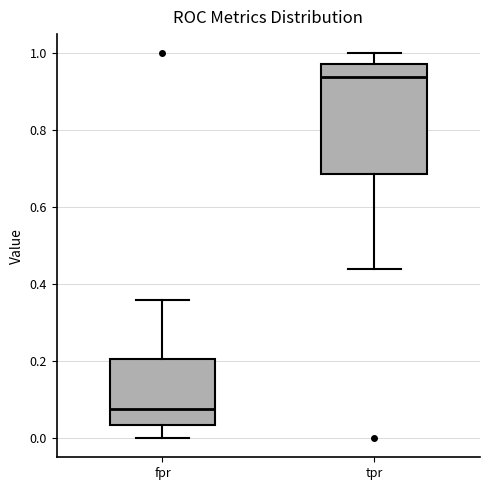

Which box is the tallest, from its lower edge to its upper edge?

tpr